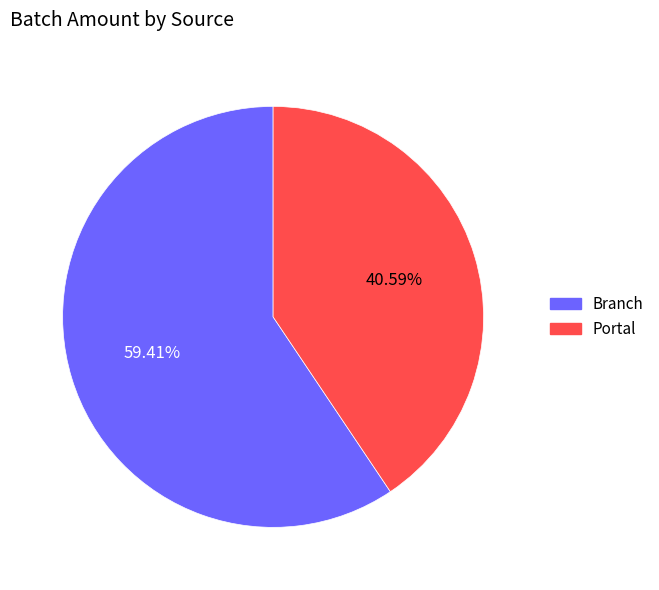

To the nearest percent, what is the difference between the Portal and Branch slice percentages?

19%